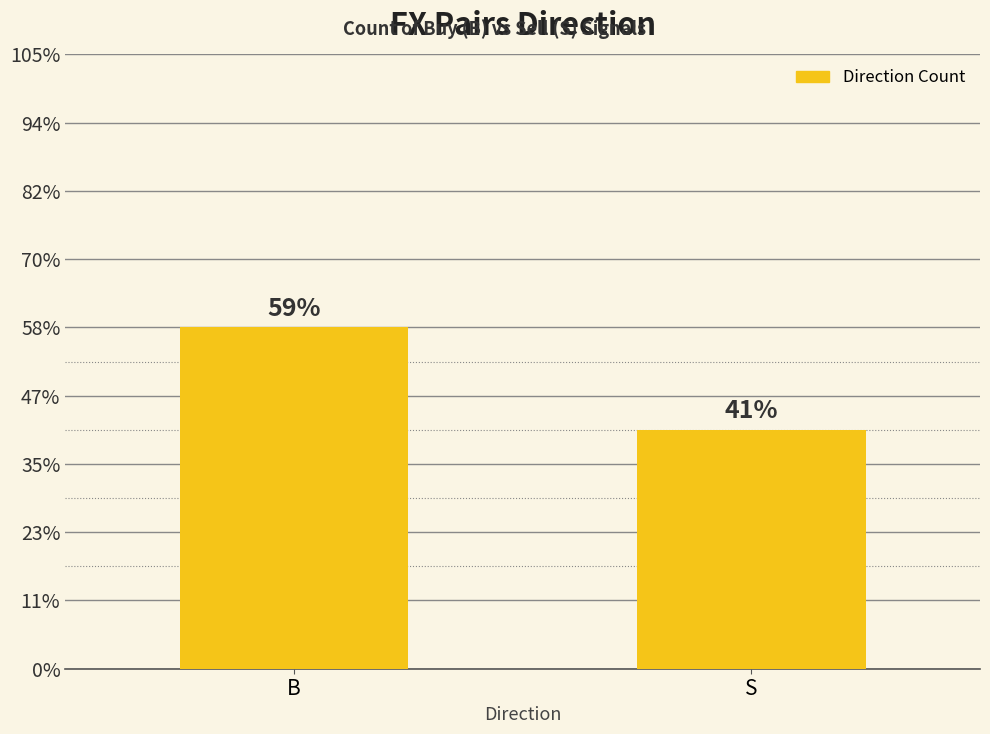

Which label corresponds to the smallest value in the chart?

S